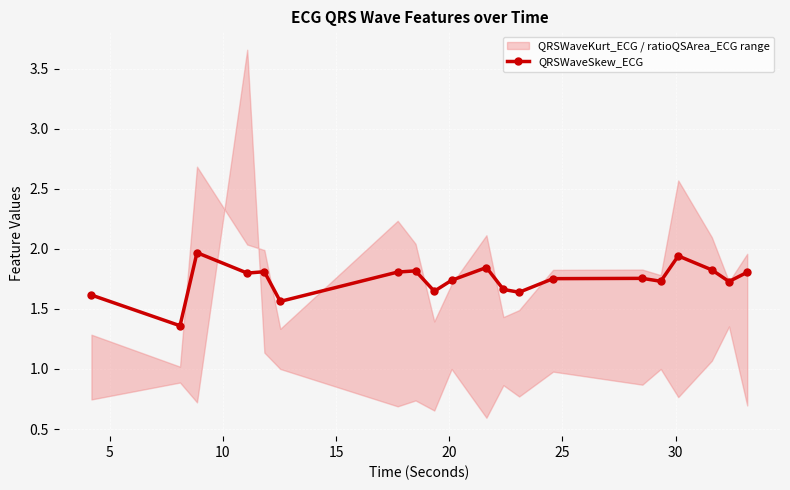

True or false: QRSWaveSkew_ECG has more than 2 points higher than both neighbors.

True